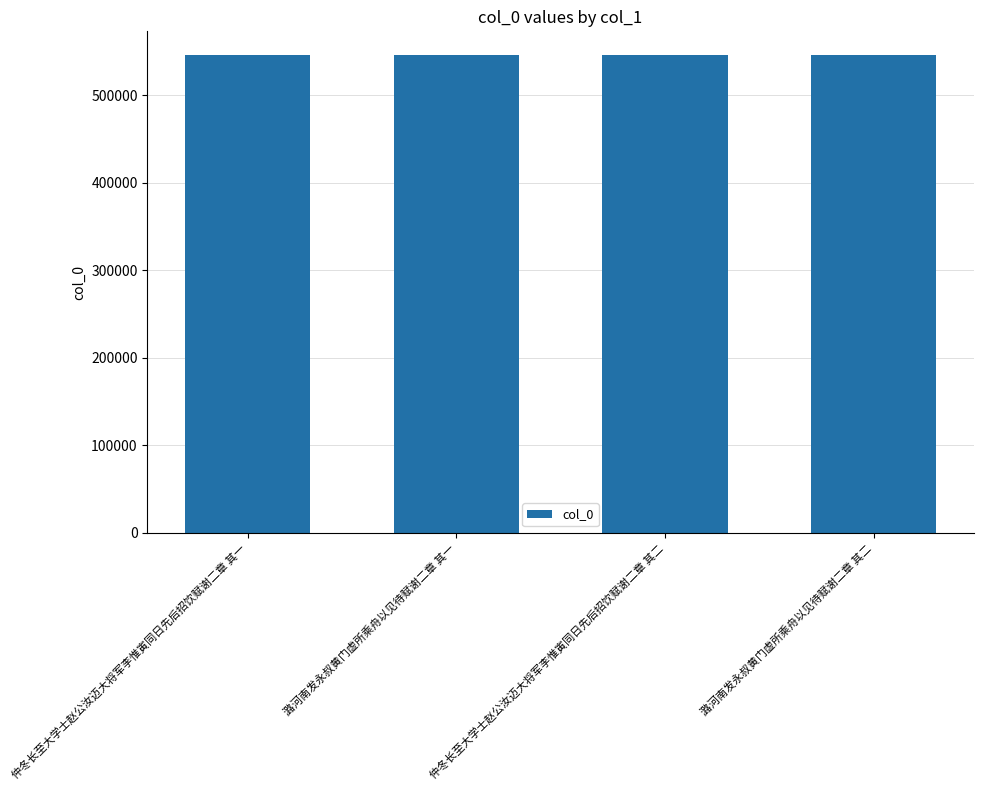

What is the label of the 3rd bar from the right?

潞河南发永叔黄门虚所乘舟以见待赋谢二章 其一